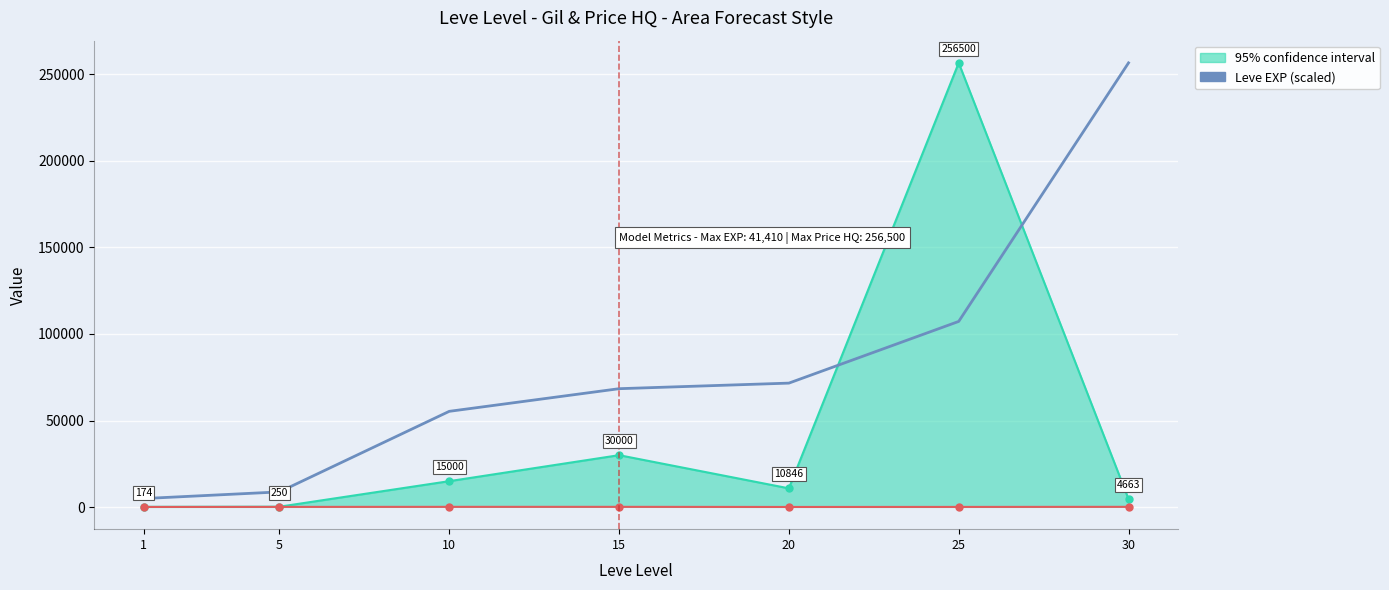

What is the difference between the values at 20 and 10?

16290.6